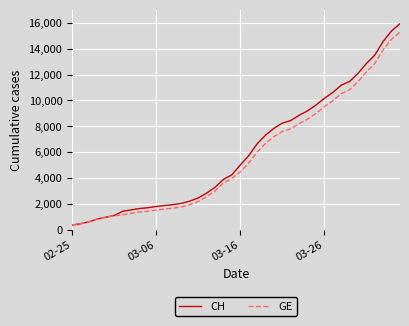

What are all the series names shown in the legend?

CH, GE